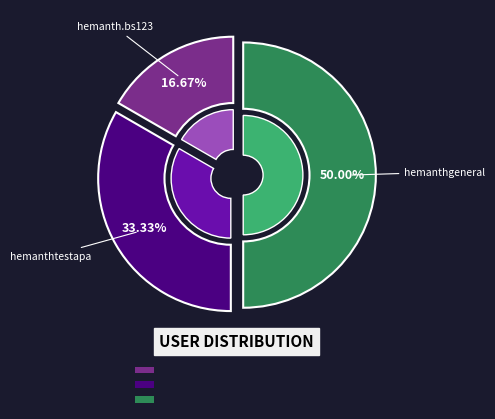

The hemanth.bs123@unilogcorp.com slice represents 9% of the pie. True or false?

False